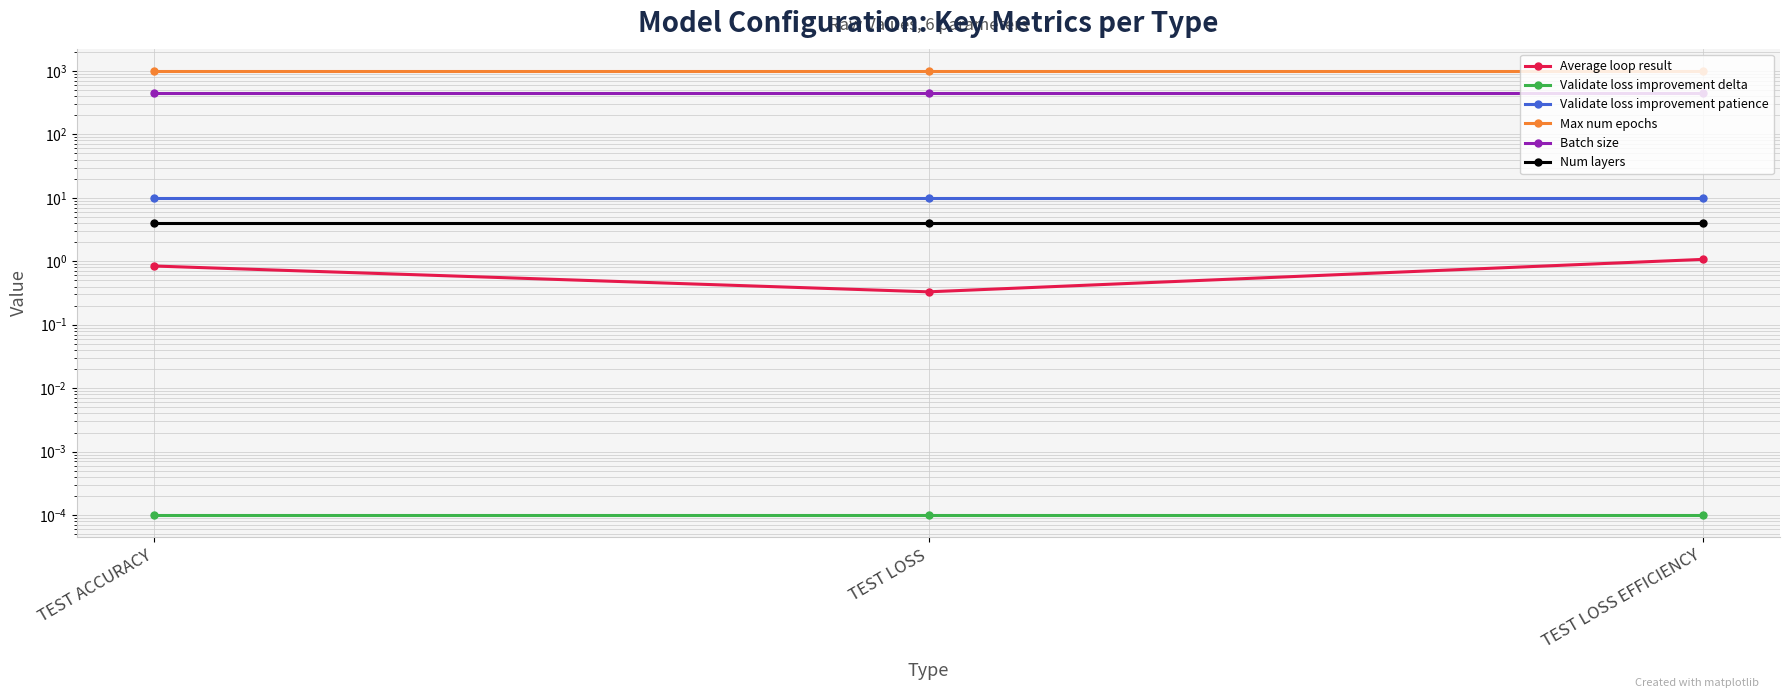

Which series has the largest total across all categories?

Max num epochs